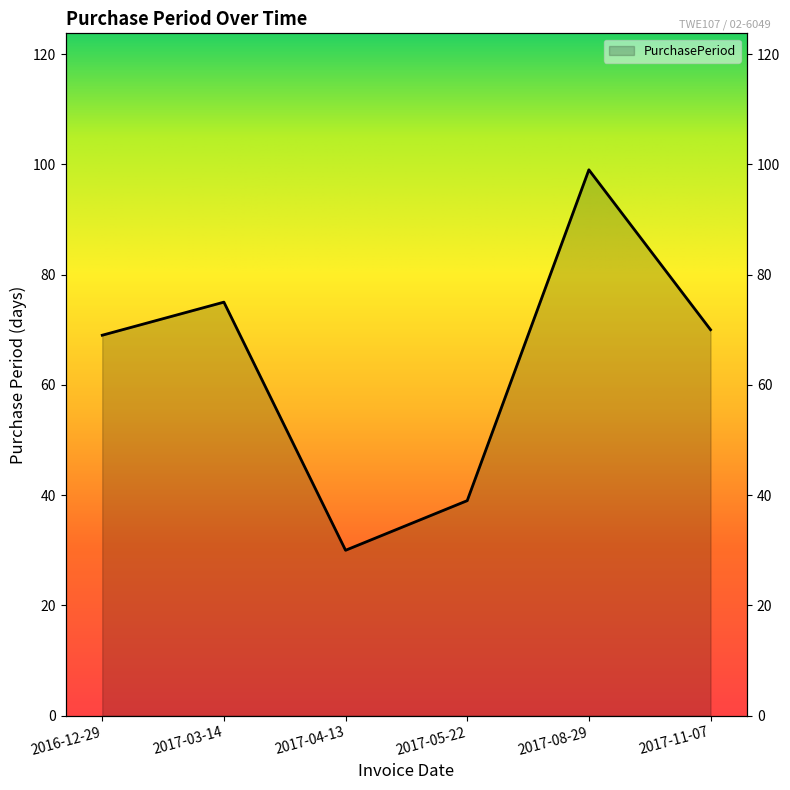

The value at 2017-03-14 is 75. True or false?

True